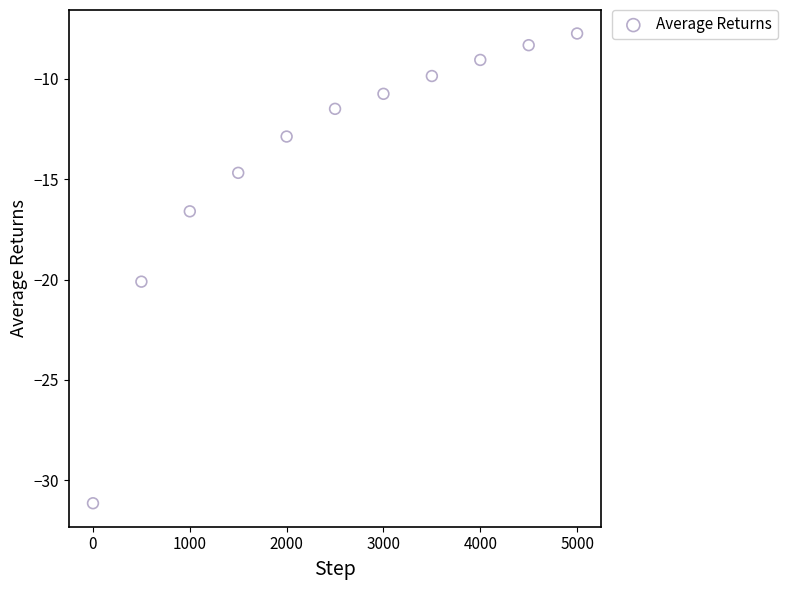

What Y value in the scatter plot is closest to -19?

-20.1